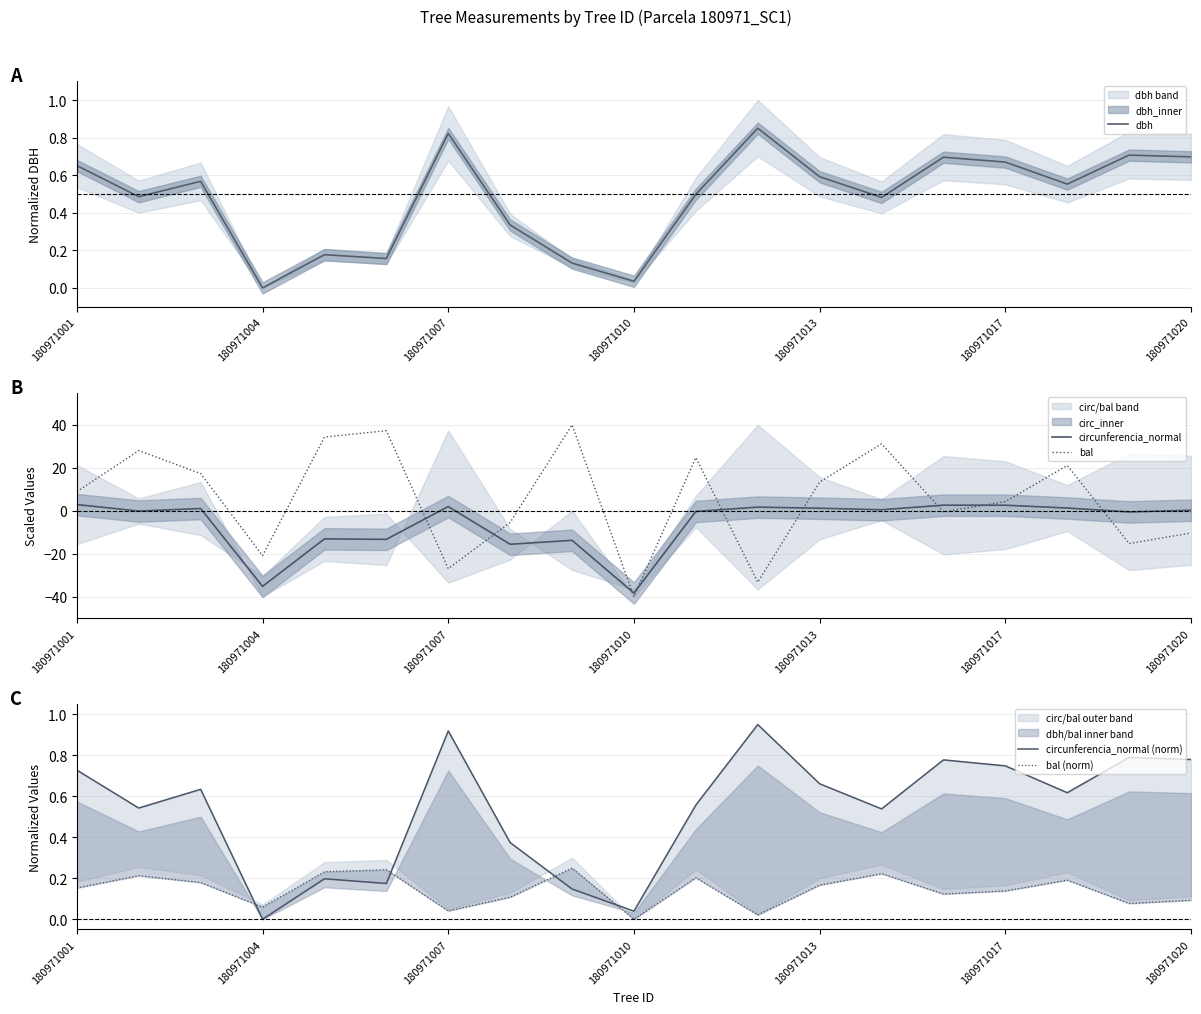

Which series ends up on top after the final intersection of bal and circunferencia_normal?

circunferencia_normal